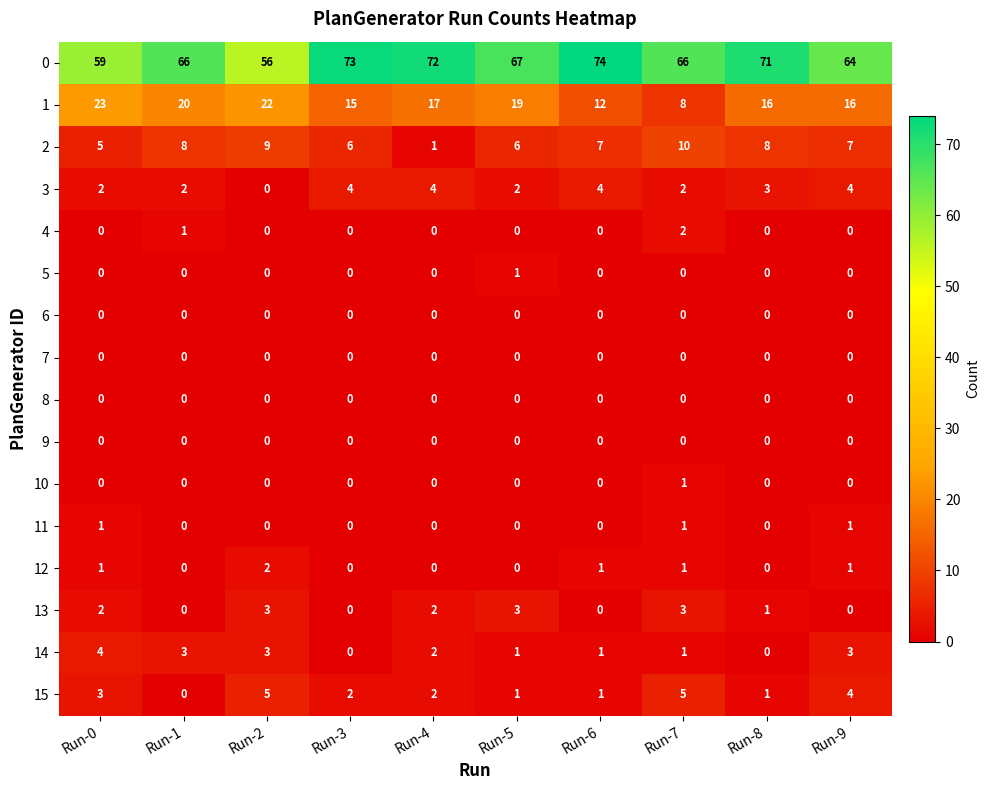

Which label corresponds to the largest value in the chart?

Run-6